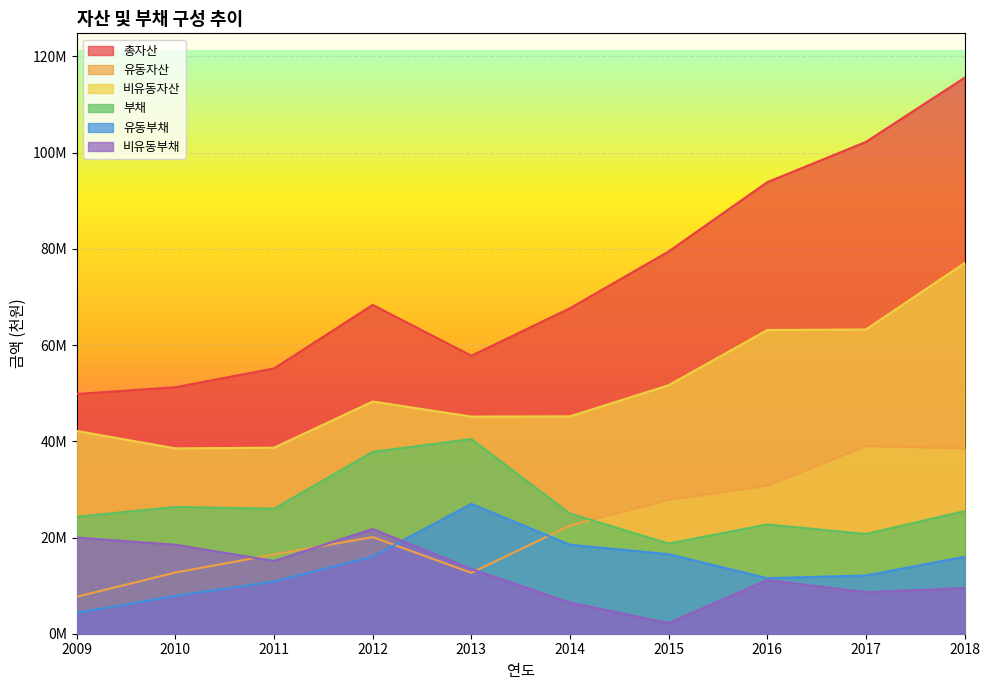

True or false: 비유동부채 and 총자산 cross at least once.

False